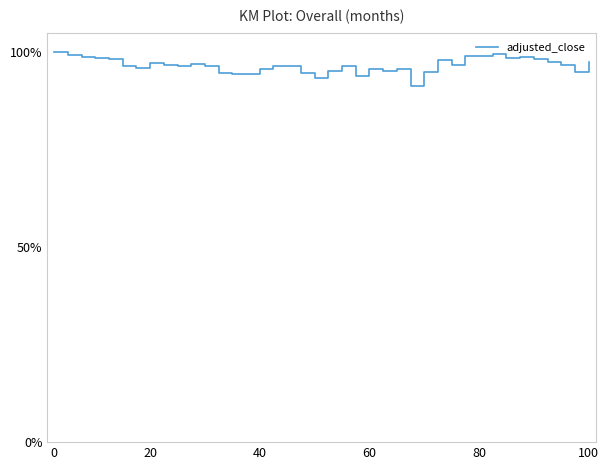

How many series are shown in this chart?

1